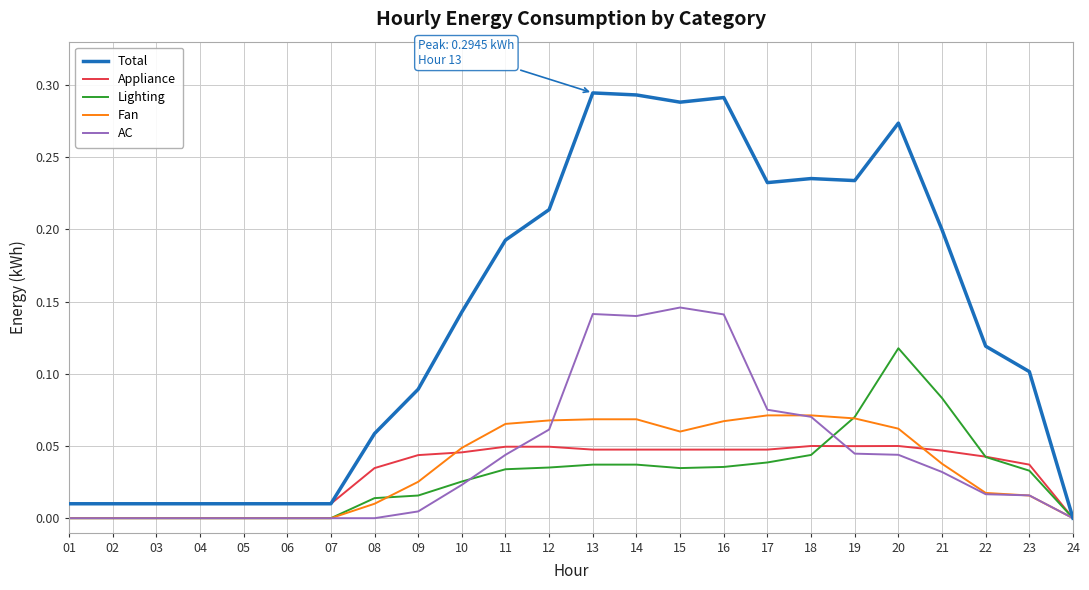

Rank the series by their maximum value, from lowest to highest.

Appliance, Fan, Lighting, AC, Total